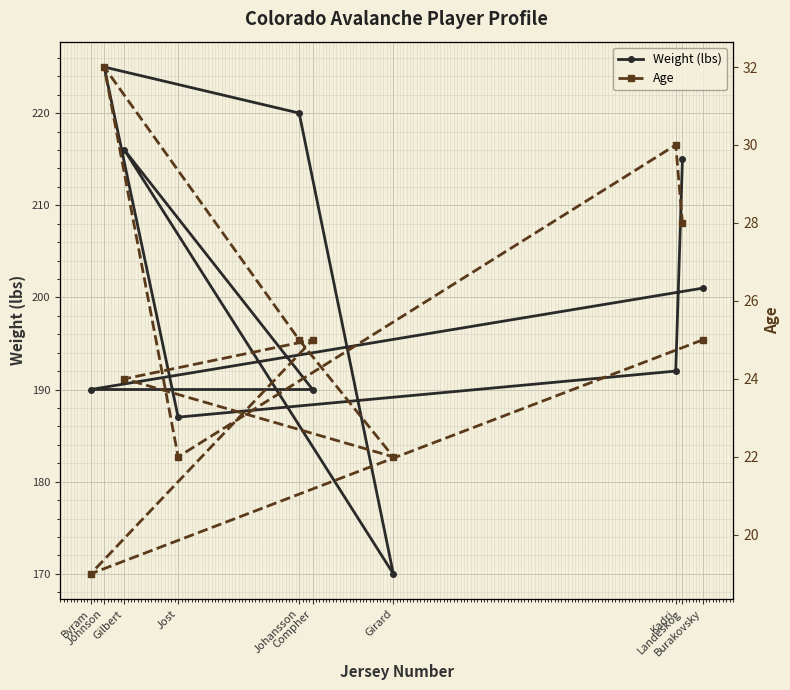

Reading left to right, extract all data points from this chart.

Weight (lbs): Burakovsky=201	Byram=190	Compher=190	Gilbert=216	Girard=170	Johansson=220	Johnson=225	Jost=187	Kadri=192	Landeskog=215
Age: Burakovsky=25	Byram=19	Compher=25	Gilbert=24	Girard=22	Johansson=25	Johnson=32	Jost=22	Kadri=30	Landeskog=28